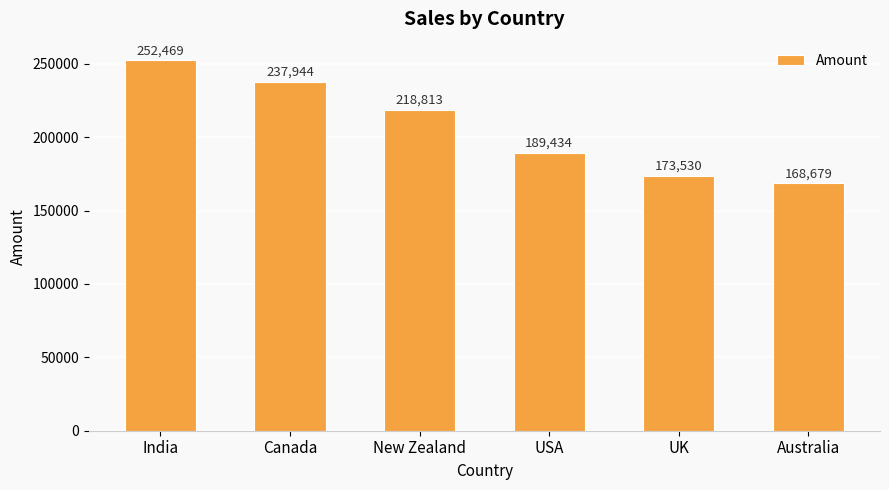

What position from the right is Australia?

1